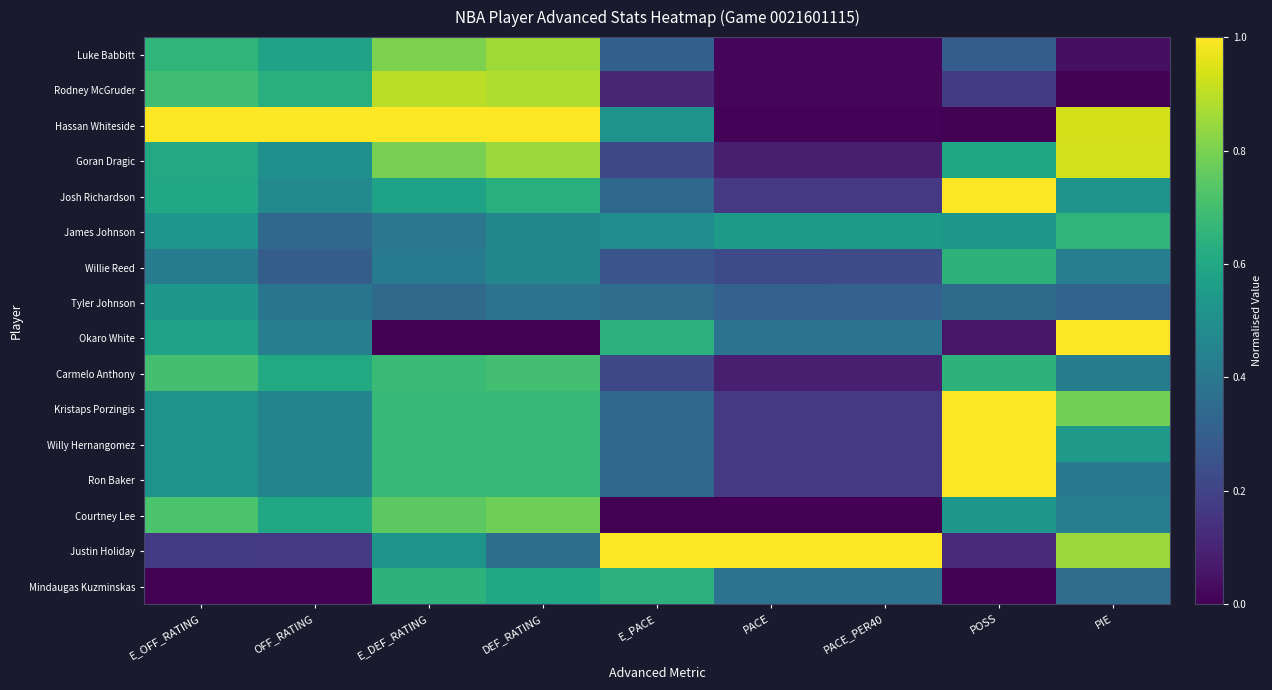

Which has a higher value, E_PACE or OFF_RATING?

OFF_RATING